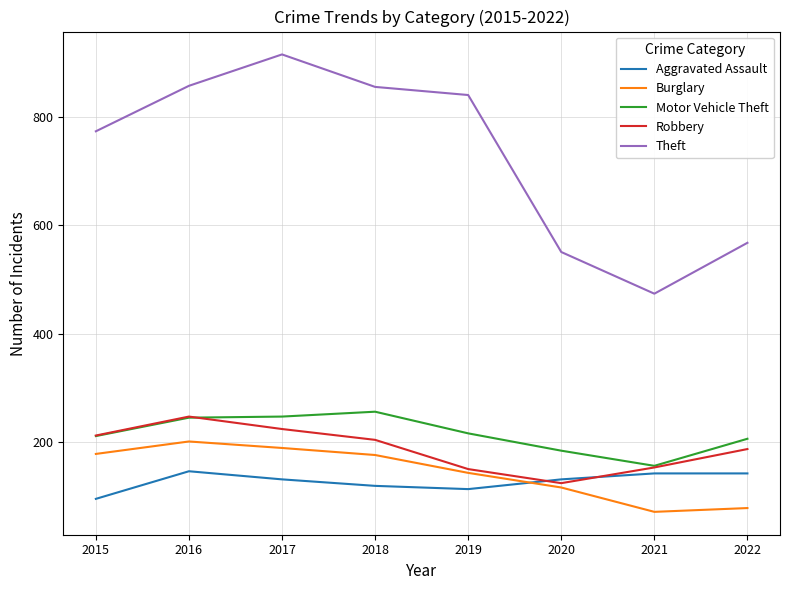

At which category does Burglary reach its first local valley?

2021